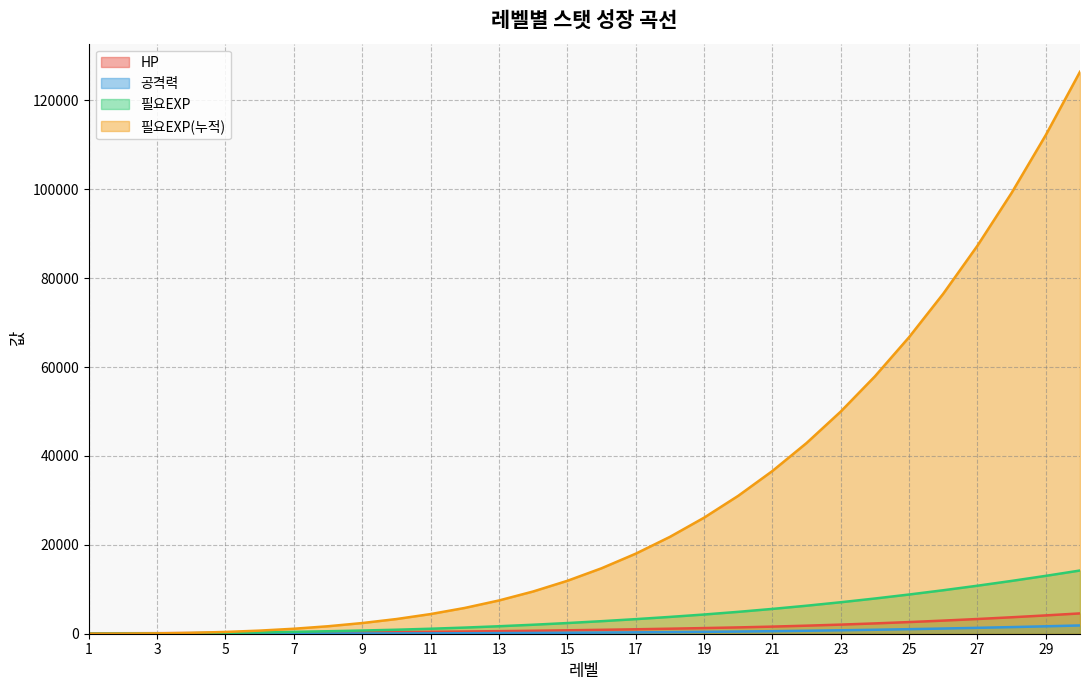

Rank the series at 15 from highest to lowest value.

필요EXP(누적), 필요EXP, HP, 공격력